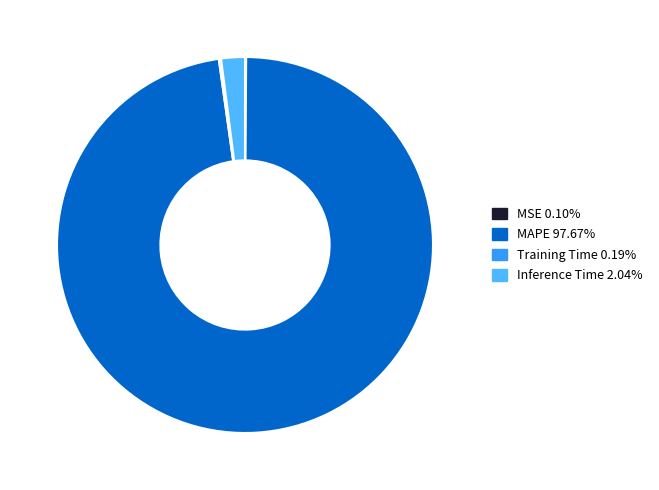

The Inference Time slice represents 2% of the pie. True or false?

True